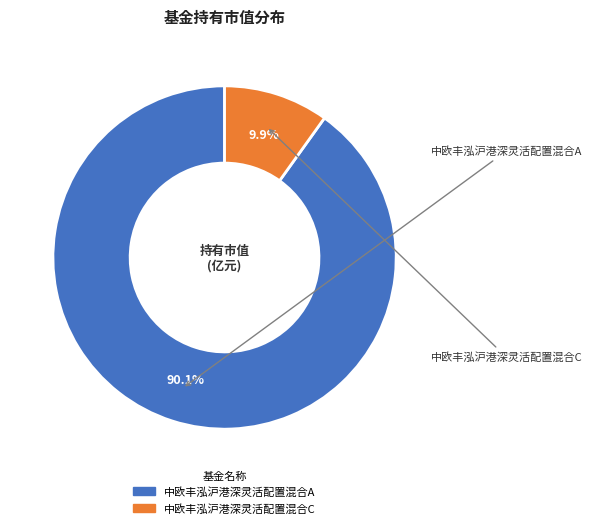

What is the largest slice in the pie chart?

中欧丰泓沪港深灵活配置混合A